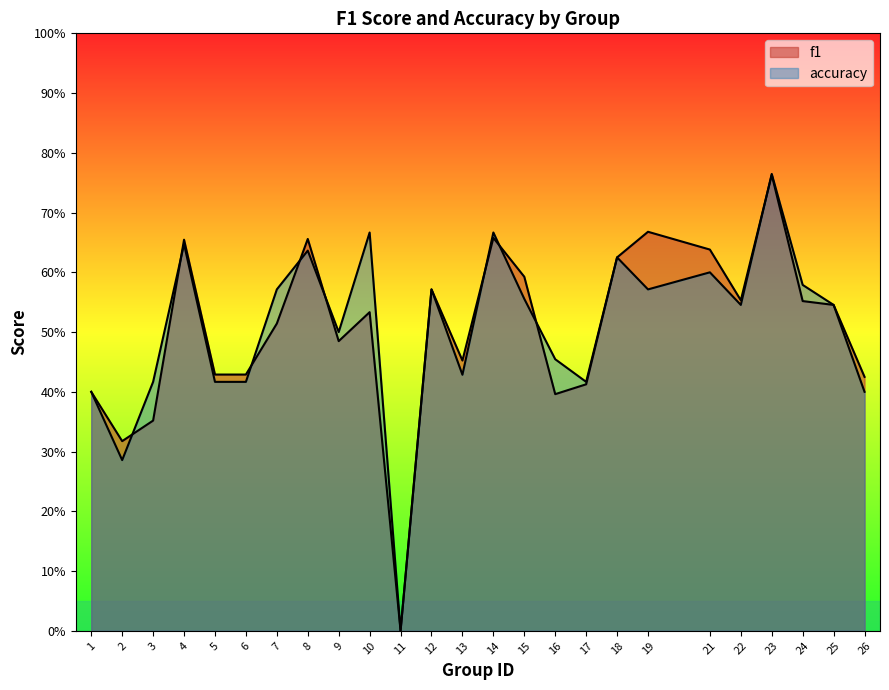

Is the value of accuracy at 6 greater than the value of f1 at 11?

Yes